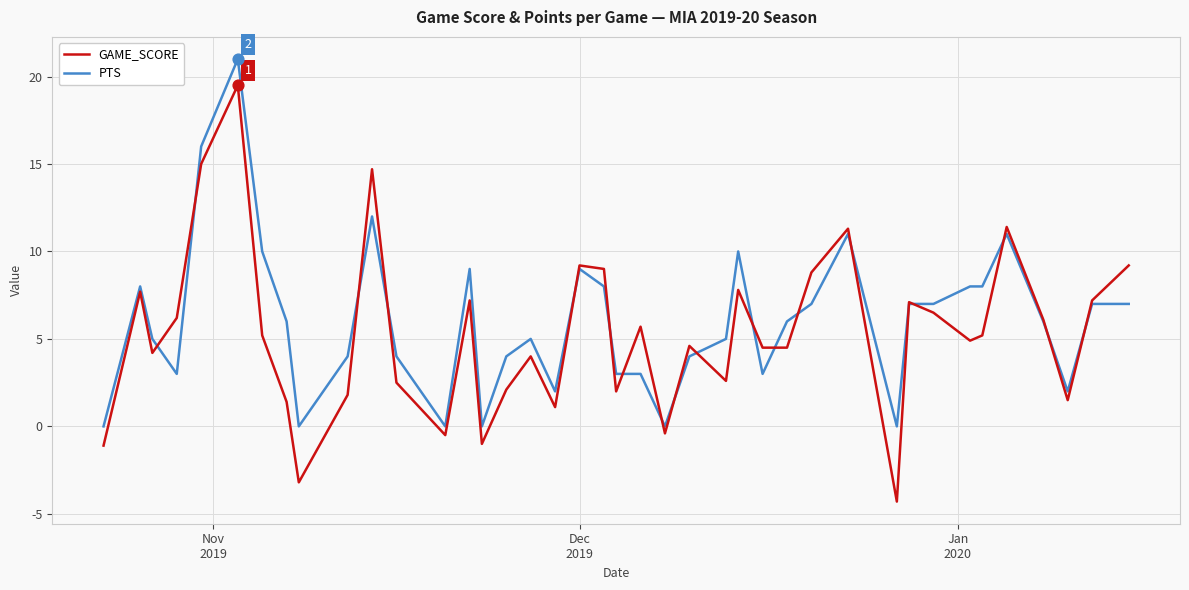

List the series in order of their peak value, lowest first.

GAME_SCORE, PTS